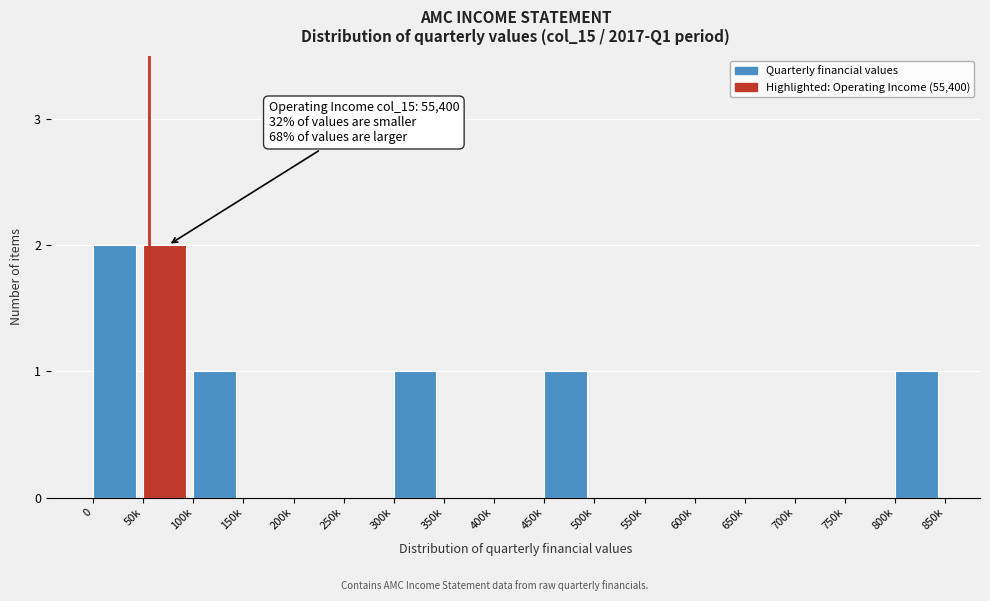

Reading left to right, list all the values displayed in this chart.

0=2	50k=2	100k=1	150k=0	200k=0	250k=0	300k=1	350k=0	400k=0	450k=1	500k=0	550k=0	600k=0	650k=0	700k=0	750k=0	800k=1